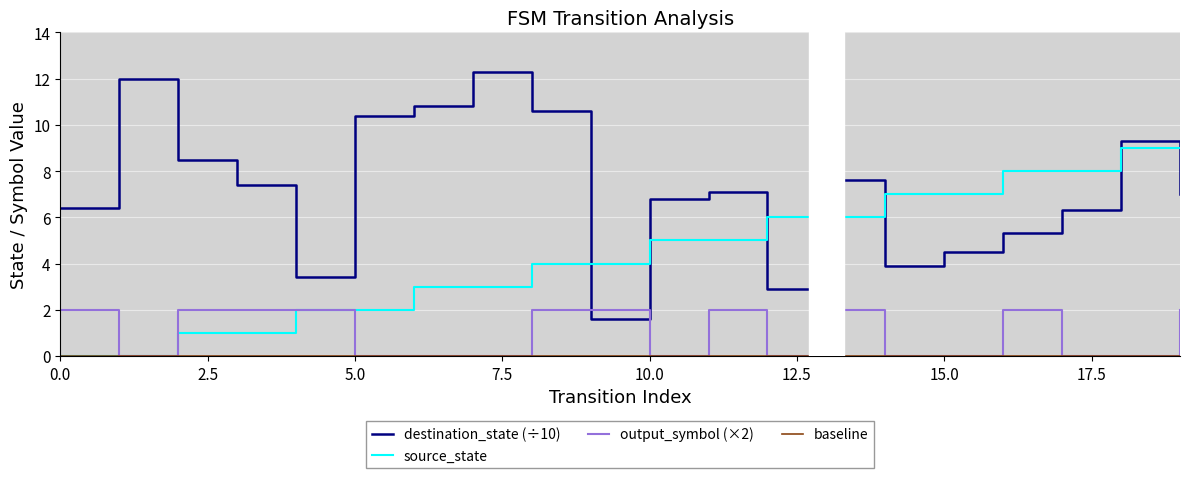

At which label does destination_state reach its minimum?

9